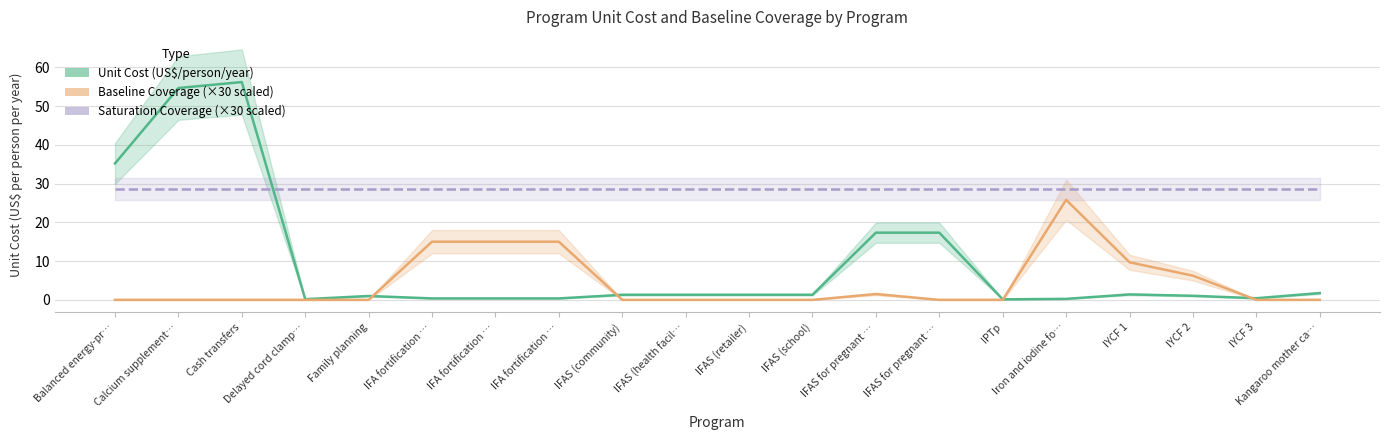

Is it true that Unit Cost (US$/person/year) equals 0.2 at IYCF 3?

False